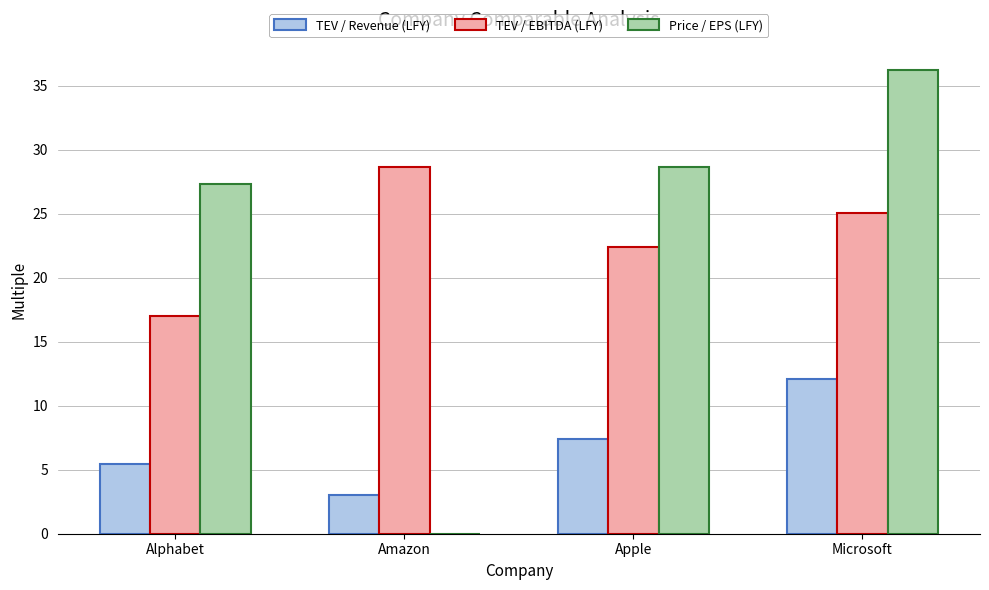

Which series changed the most between Alphabet and Microsoft?

Price / EPS (LFY)